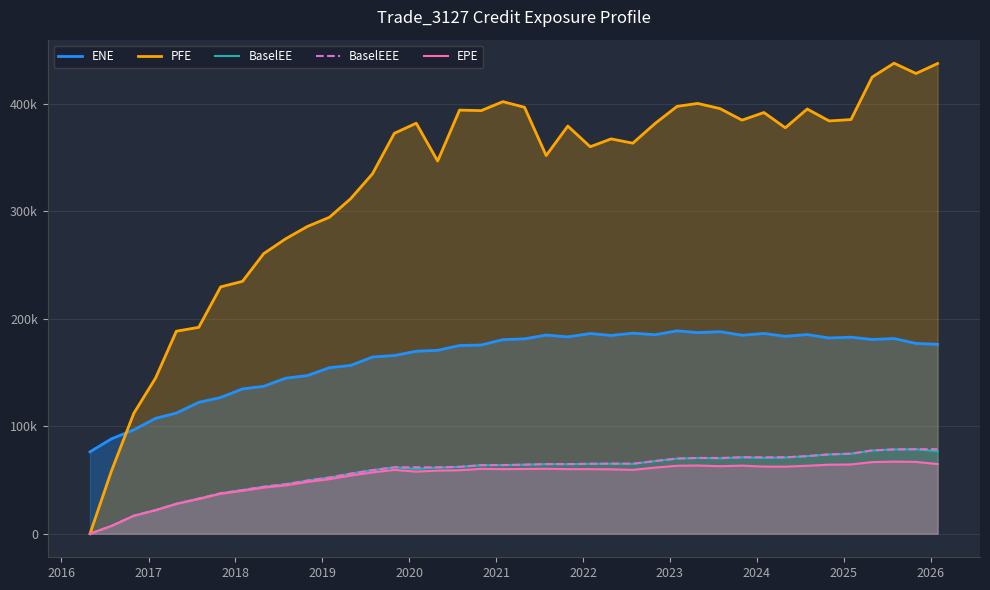

Between 2017 and 2025, which is larger?

2025